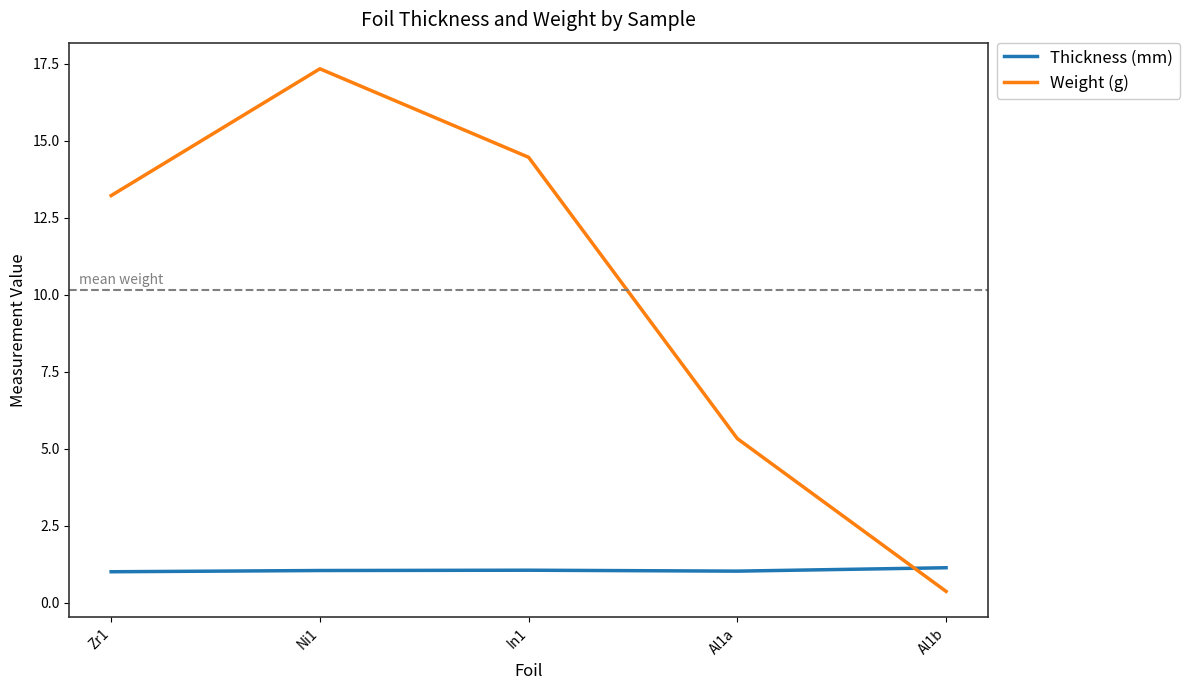

True or false: Thickness (mm) has a value of 1.6 at Zr1.

False